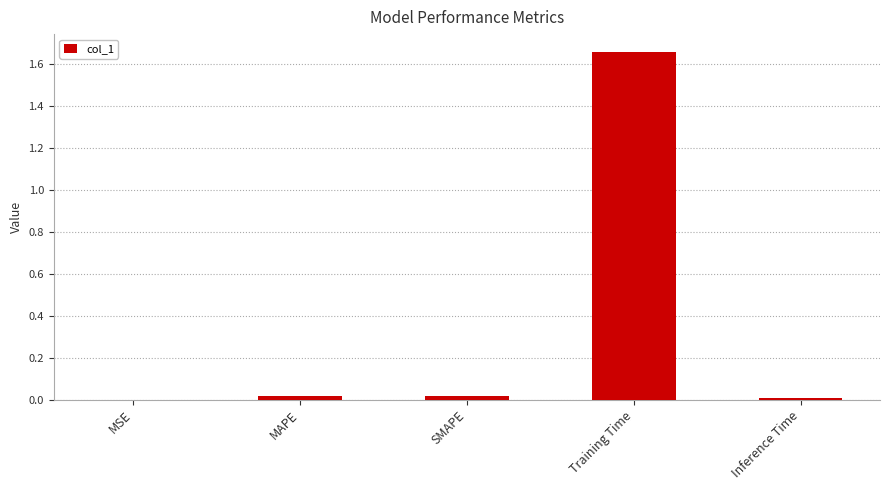

Which category has the highest value across all series?

Training Time